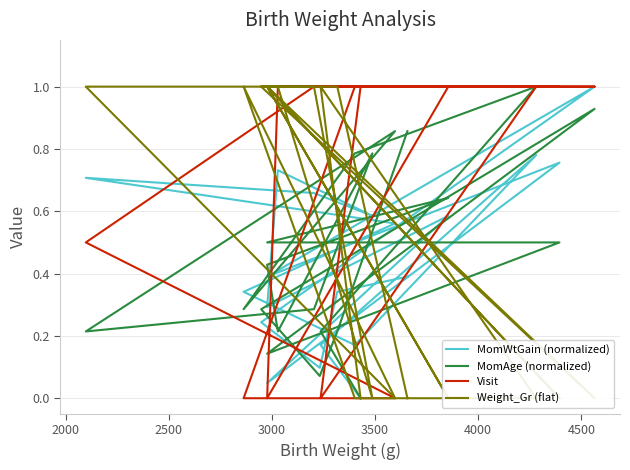

How many lines are shown in the chart?

4